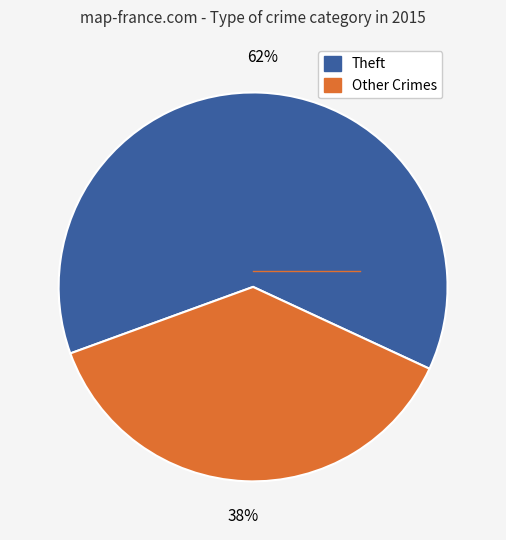

To the nearest percent, what is the average slice percentage?

50%